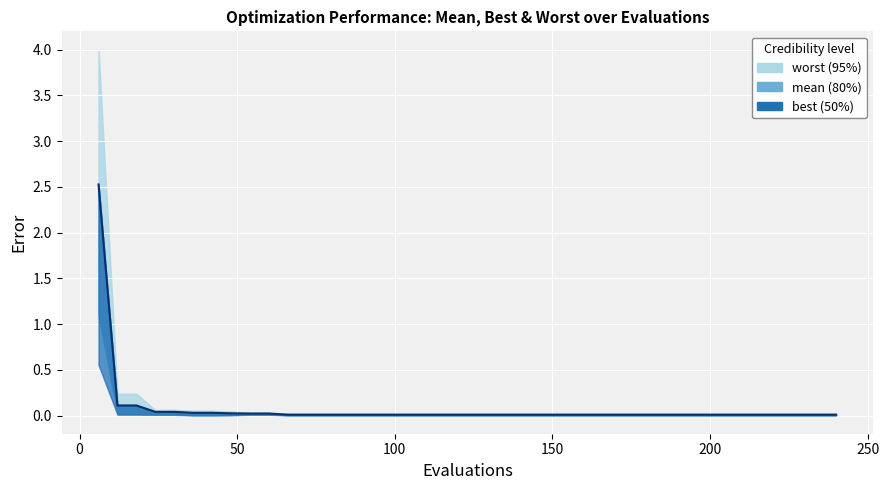

Read the value at 50.

0.1